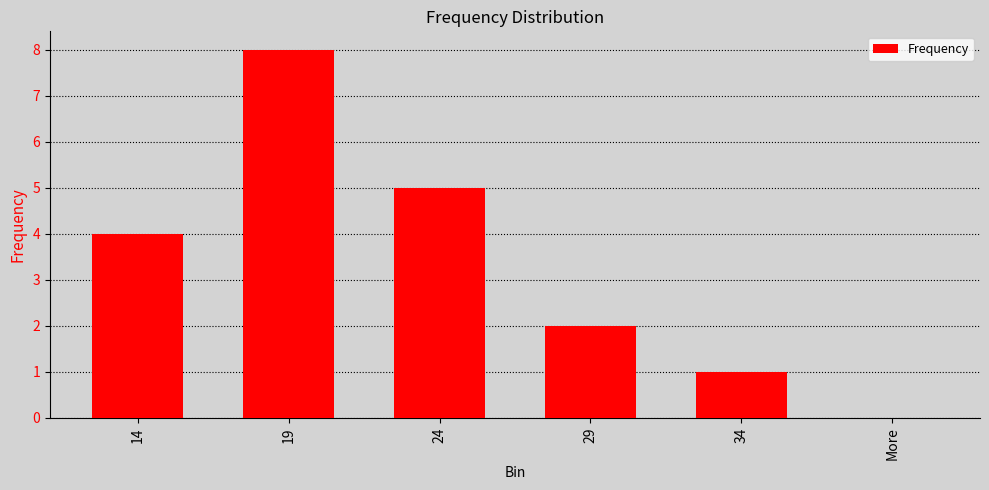

What is the maximum value shown in the chart?

8